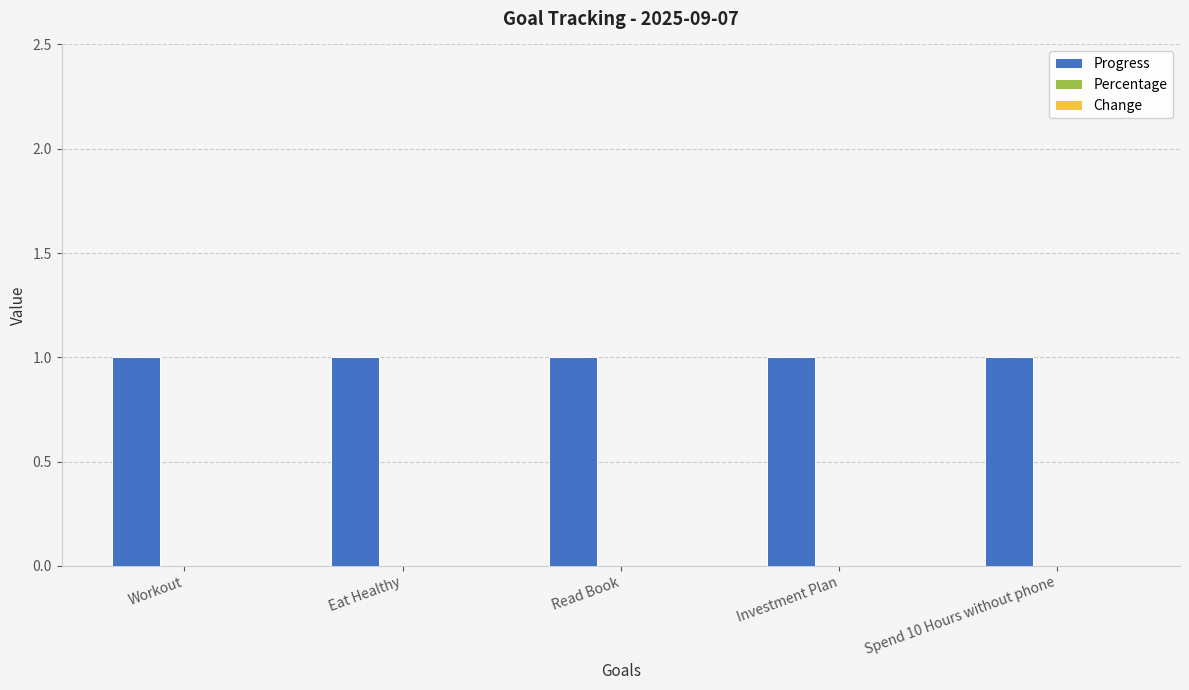

What is the total value across all series at Spend 10 Hours without phone?

1